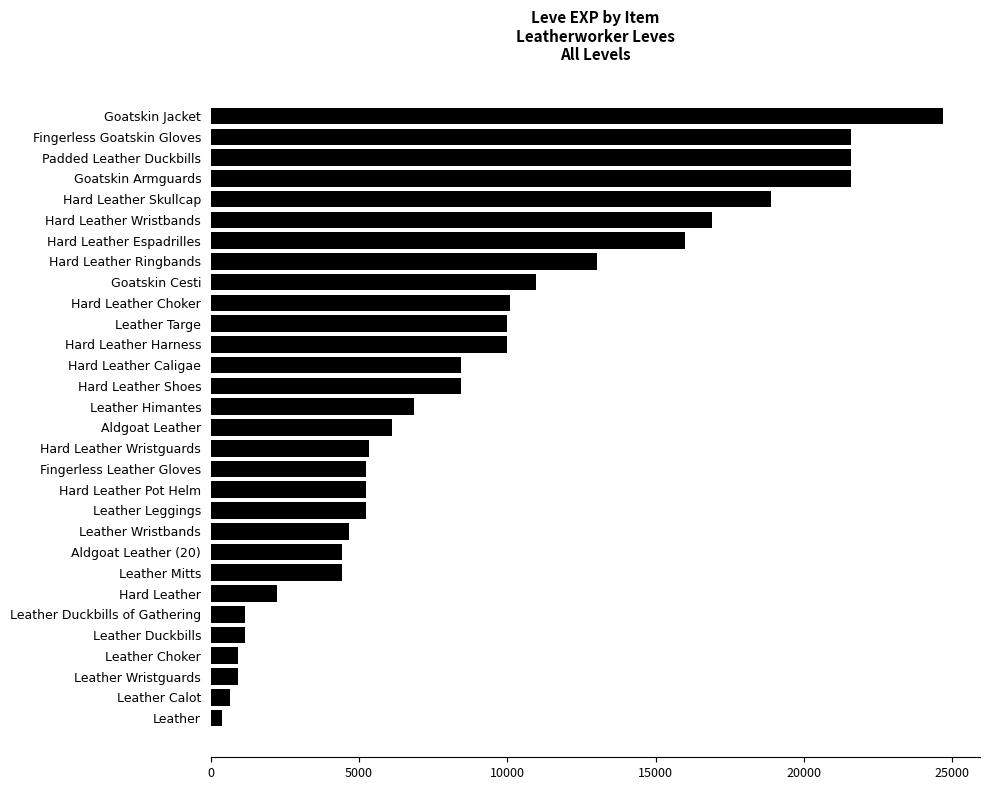

Does the chart contain stacked bars?

No